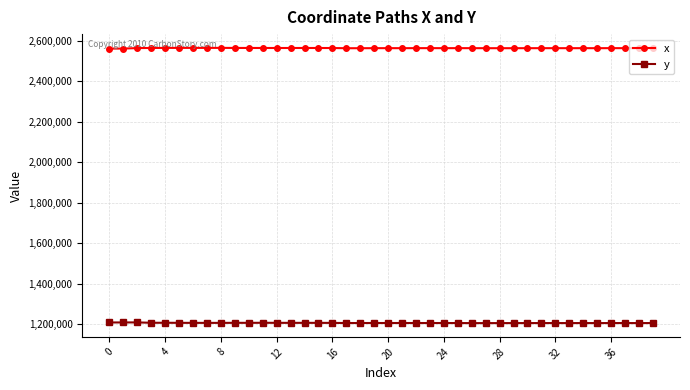

What is the average value of the y series?

1206107.7